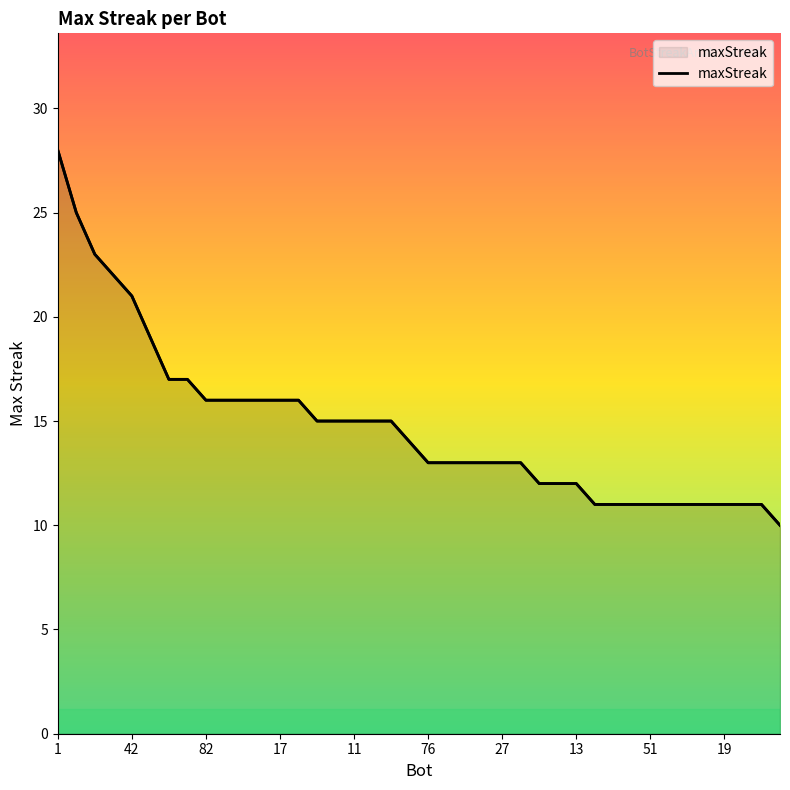

The chart shows a value of 4 at 15. True or false?

False